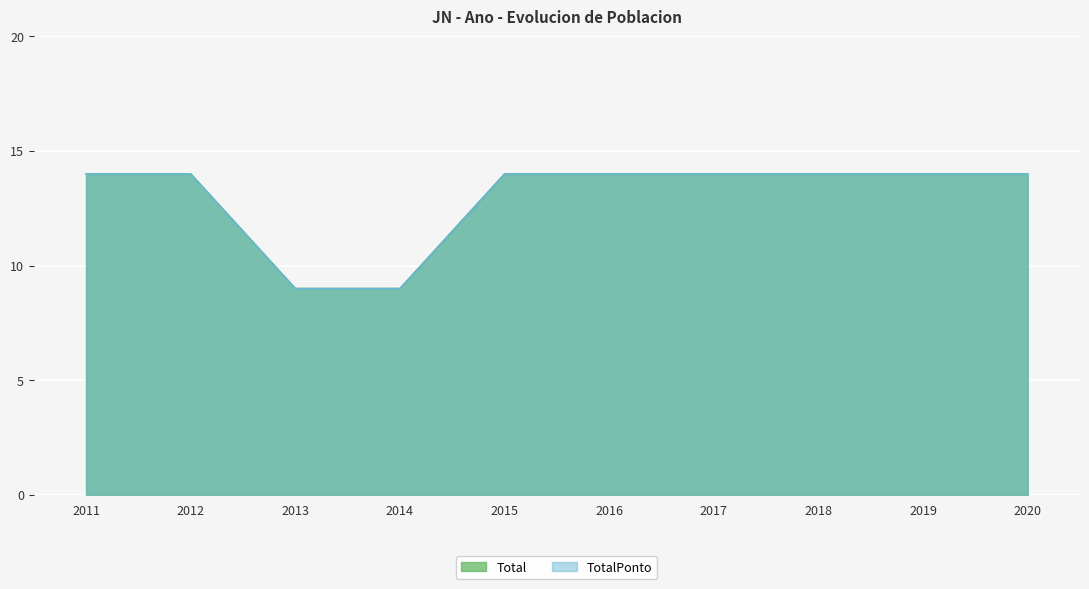

Reading left to right, transcribe all the data shown in this chart.

Total: 14	14	9	9	14	14	14	14	14	14
TotalPonto: 14	14	9	9	14	14	14	14	14	14